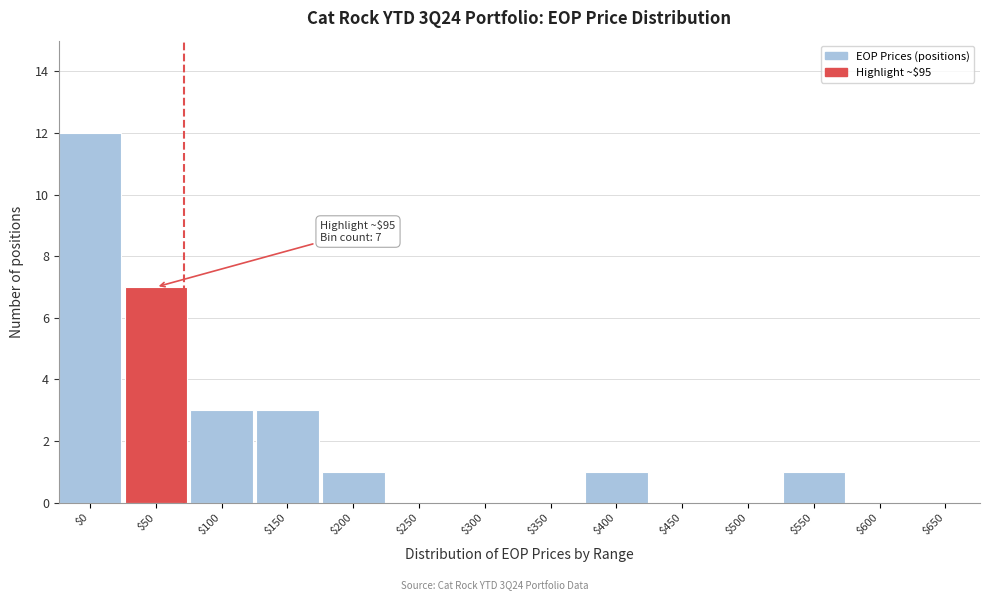

What is the sum of all values?

28